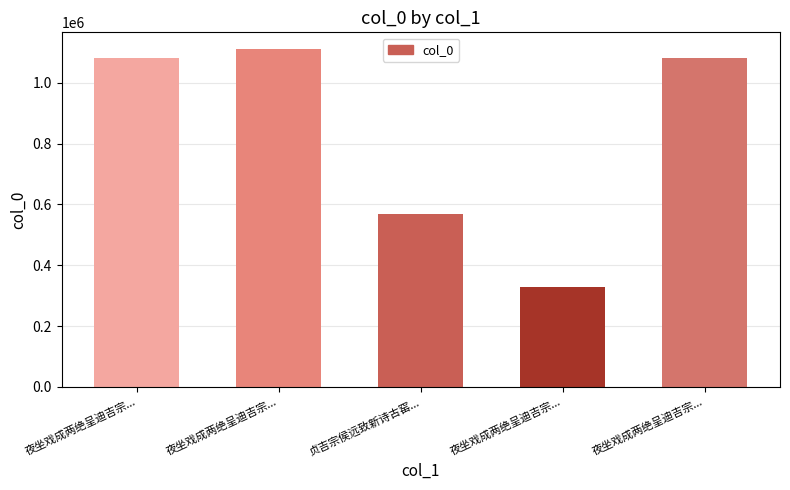

How many categories are shown in the chart?

5